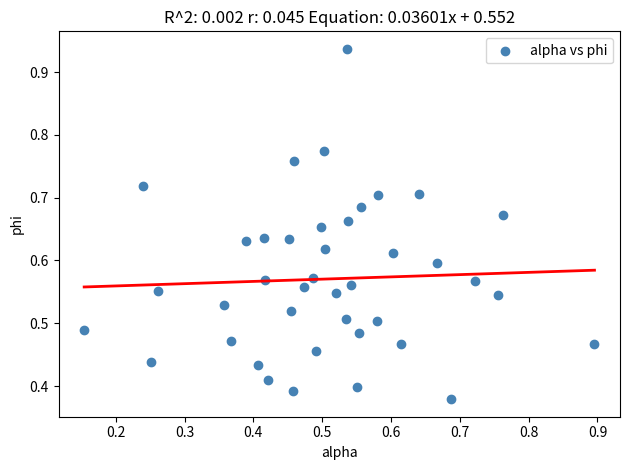

How many points are shown in the scatter plot?

40